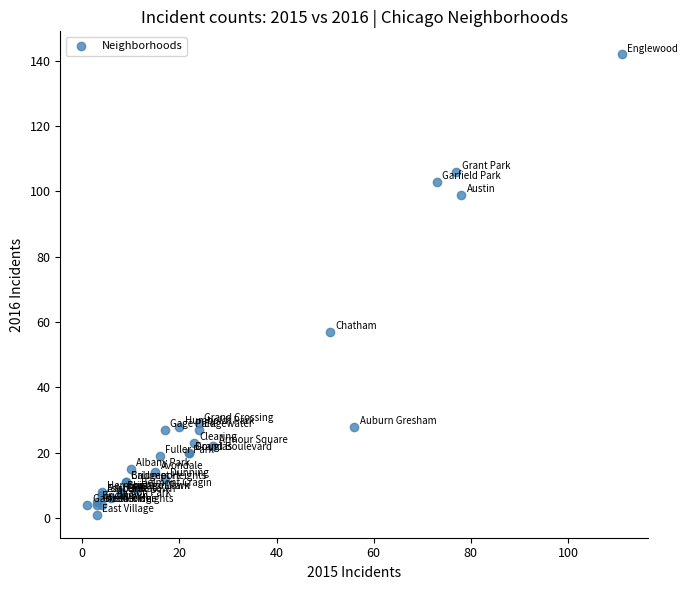

What Y value in the scatter plot is closest to 71?

57